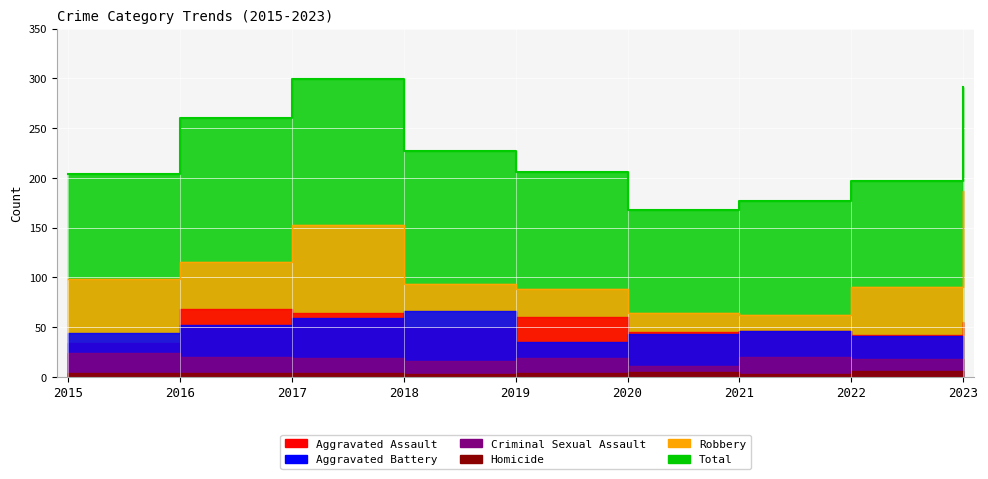

Rank the series at 2022 from lowest to highest value.

Homicide, Criminal Sexual Assault, Aggravated Battery, Aggravated Assault, Robbery, Total